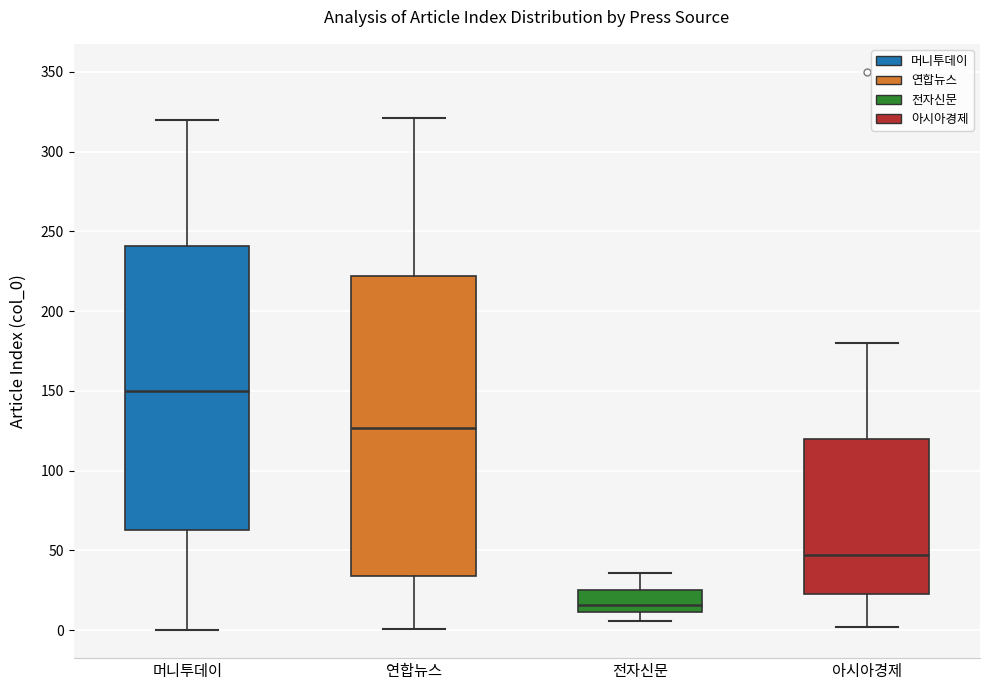

Which box is the tallest, from its lower edge to its upper edge?

연합뉴스